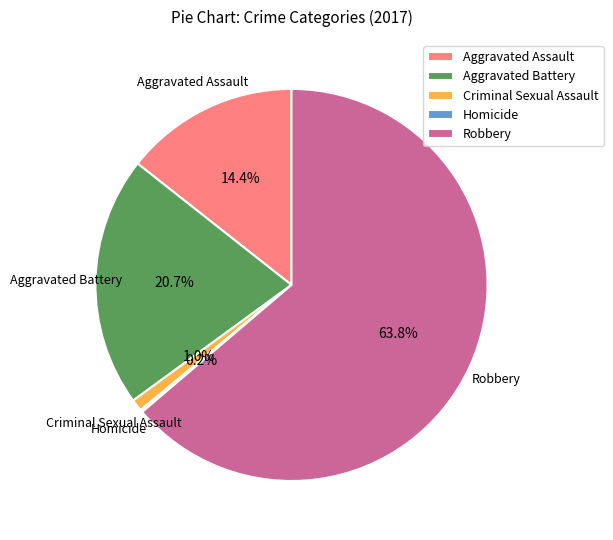

Is there a majority slice in this chart?

Yes